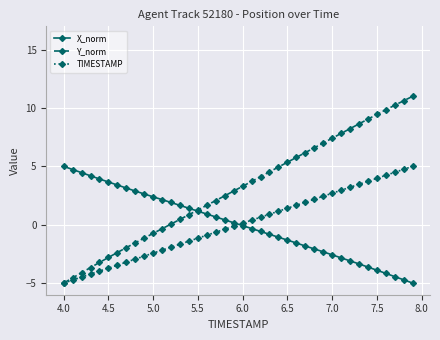

Which series has the largest range (max minus min)?

Y_norm